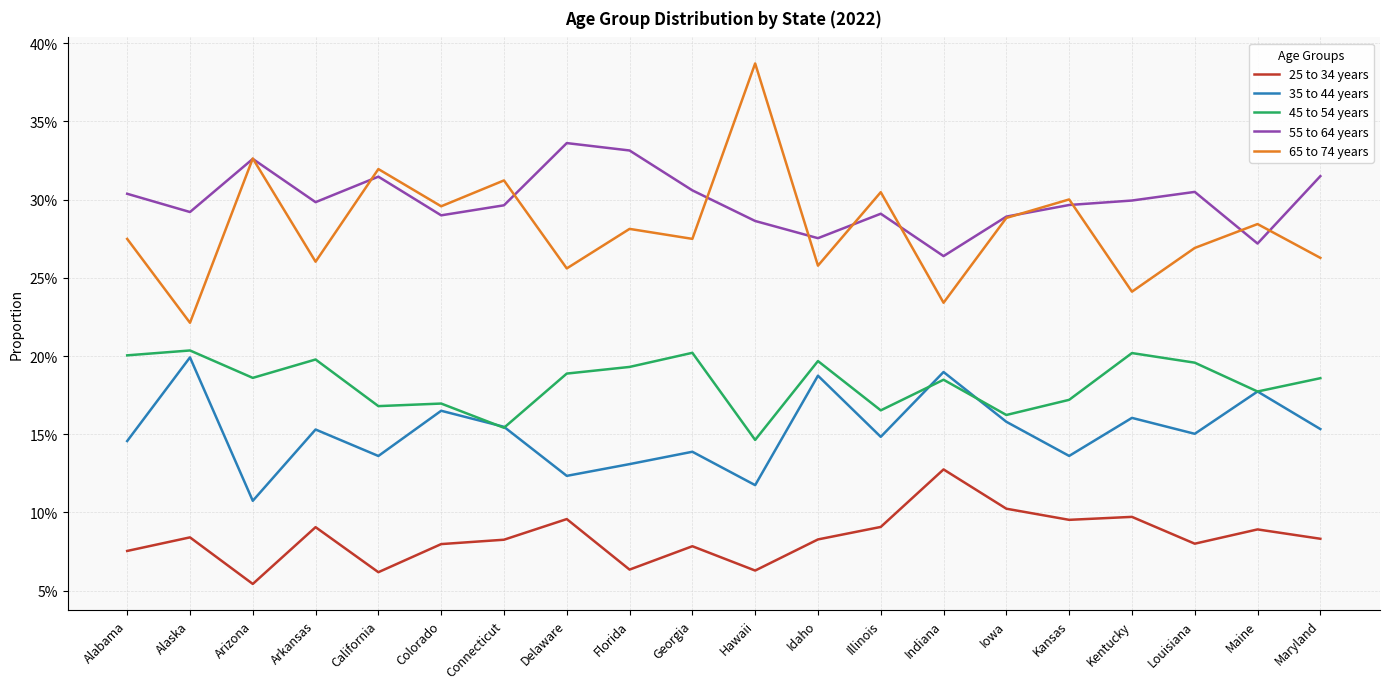

Is this an area chart (filled region under the line)?

No